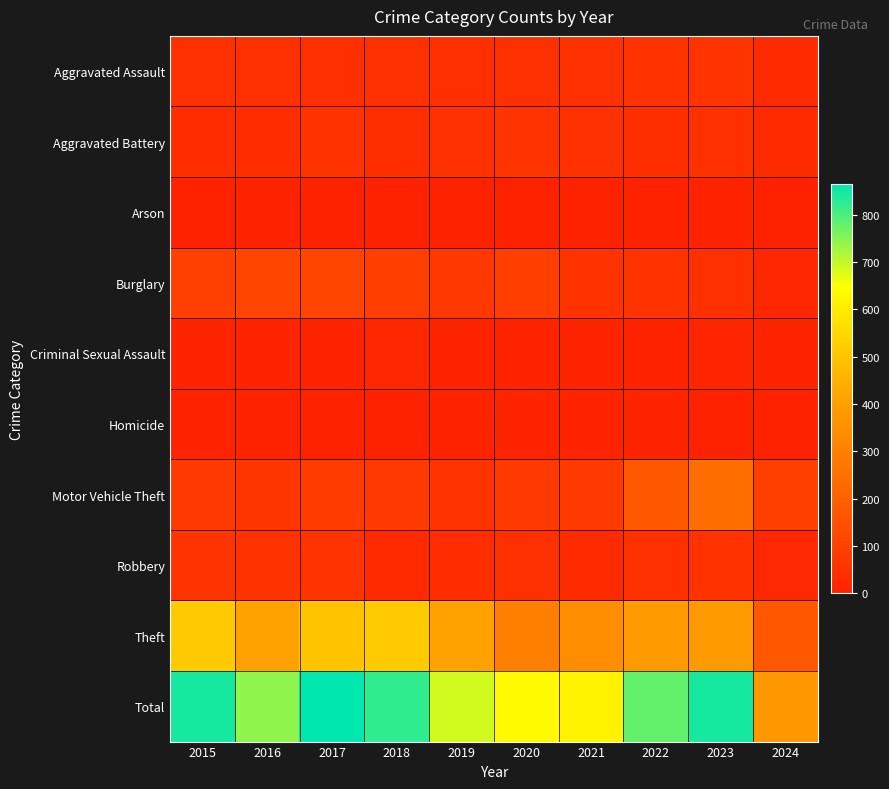

What is the greatest value displayed?

864